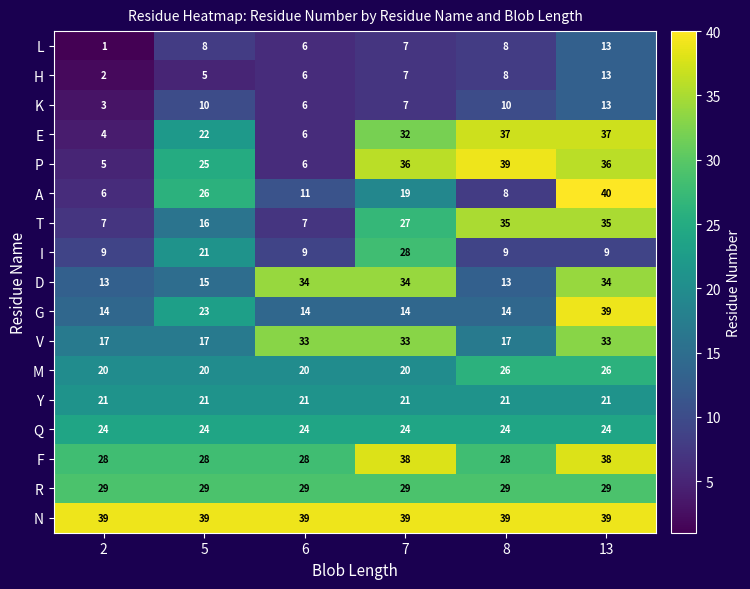

At how many categories does at least one series exceed 24?

6